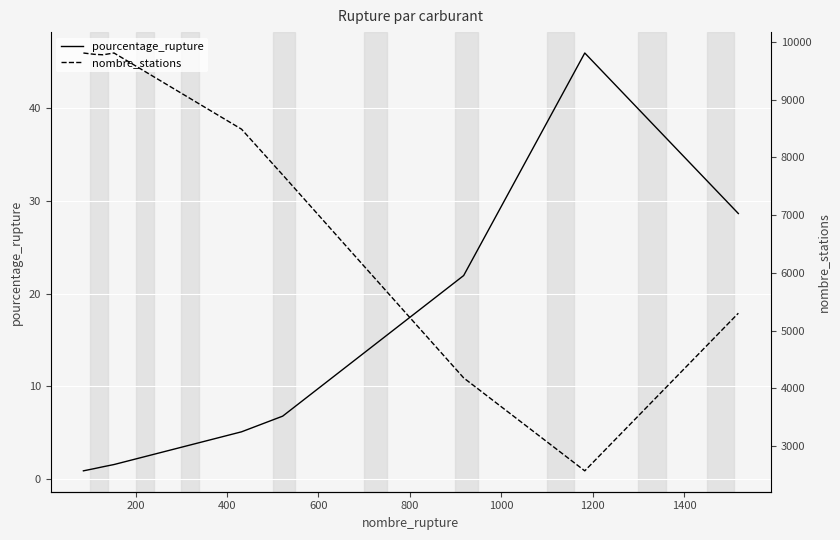

List the series in order of their overall mean, highest first.

nombre_stations, pourcentage_rupture